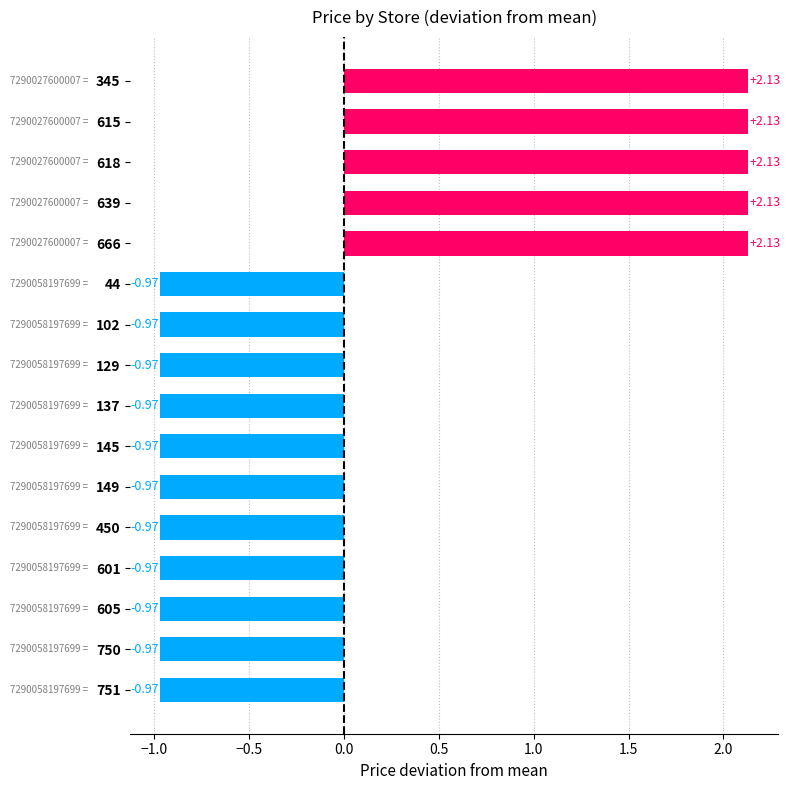

What is the difference between the maximum and minimum values?

3.1